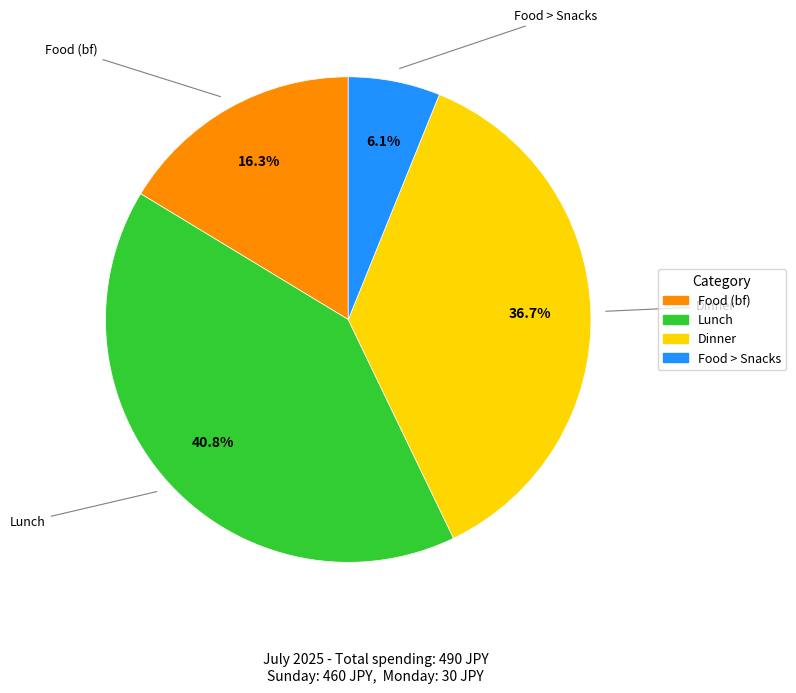

Is the sum of Lunch and Food (bf) greater than half?

Yes